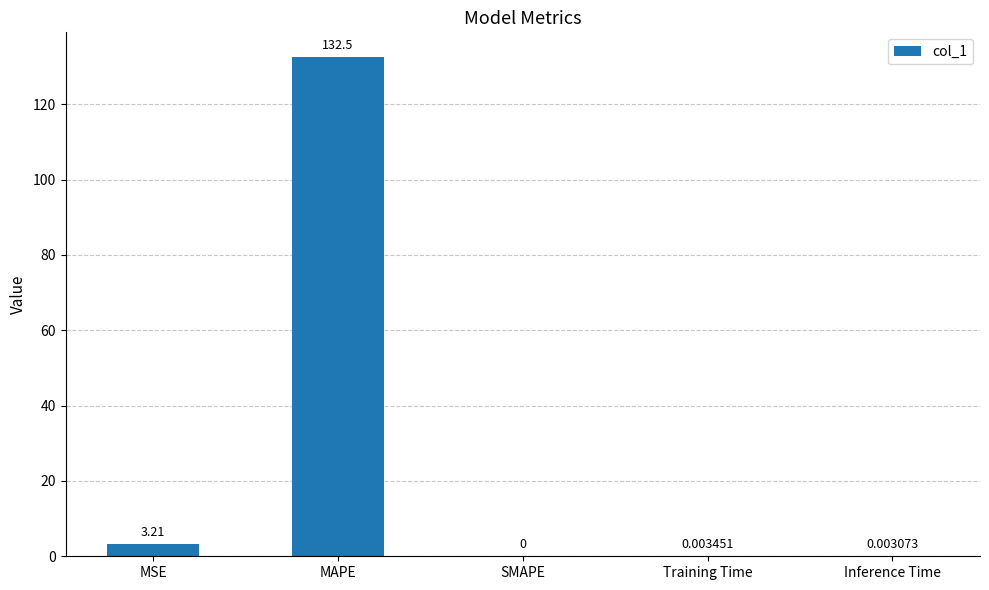

At which category does the chart reach its peak across all series?

MAPE